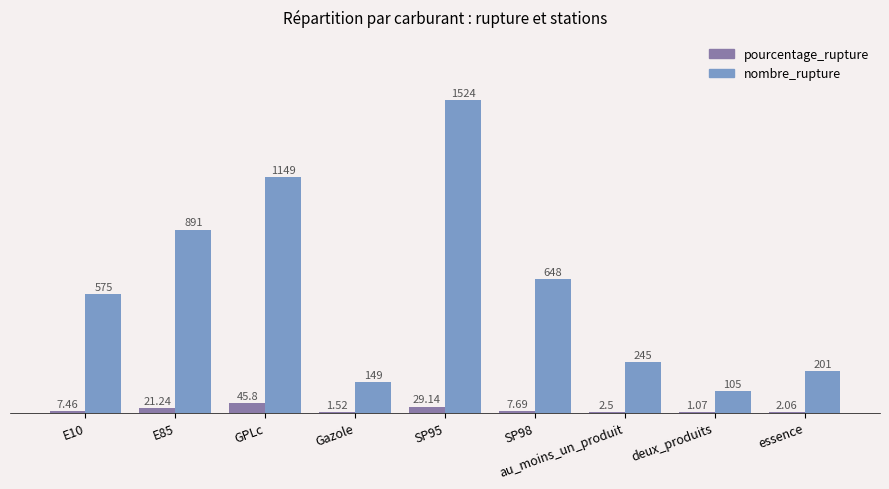

At which label does pourcentage_rupture reach its peak?

GPLc